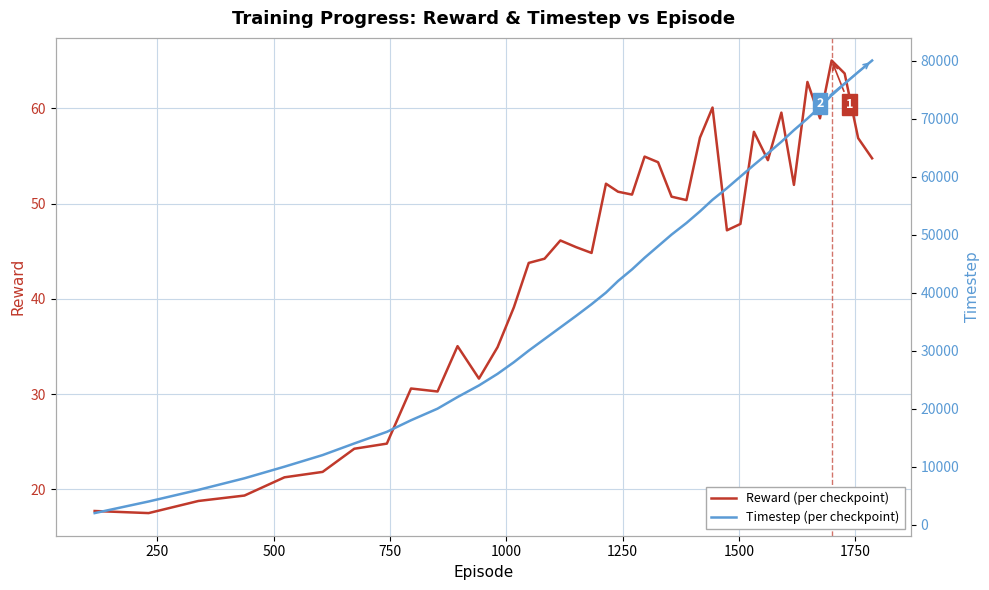

Reading right to left, what are all the values shown in this chart?

Reward (per checkpoint): 54.8	56.9	63.7	65.0	59.0	62.8	52.0	59.6	54.6	57.5	47.9	47.2	60.1	56.9	50.4	50.7	54.4	54.9	51.0	51.3	52.1	44.8	45.4	46.1	44.2	43.8	39.1	34.9	31.6	35.0	30.3	30.6	24.8	24.3	21.8	21.3	19.4	18.8	17.5	17.7
Timestep (per checkpoint): 80000.0	78000.0	76000.0	74000.0	72000.0	70000.0	68000.0	66000.0	64000.0	62000.0	60000.0	58000.0	56000.0	54000.0	52000.0	50000.0	48000.0	46000.0	44000.0	42000.0	40000.0	38000.0	36000.0	34000.0	32000.0	30000.0	28000.0	26000.0	24000.0	22000.0	20000.0	18000.0	16000.0	14000.0	12000.0	10000.0	8000.0	6000.0	4000.0	2000.0